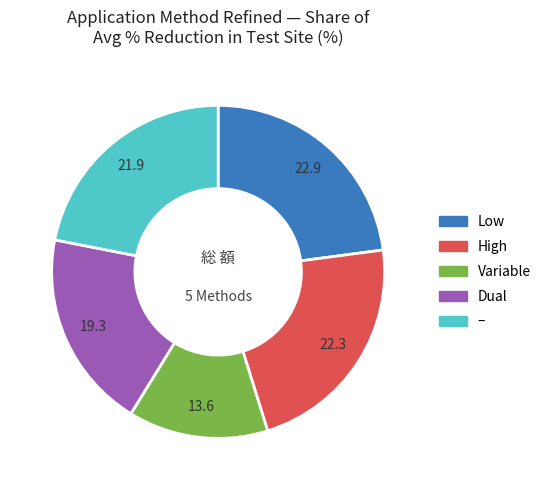

How many slices are in this pie chart?

5